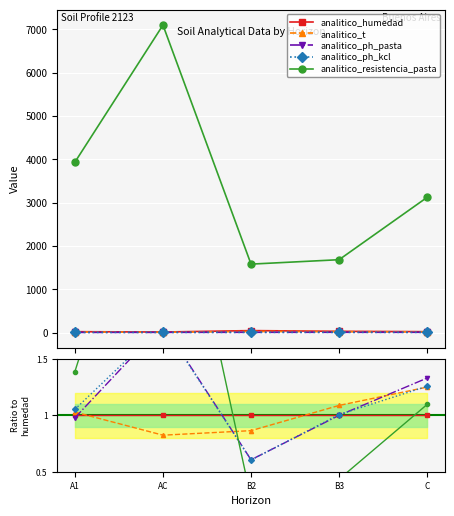

Does the chart display data point markers on the line(s)?

Yes